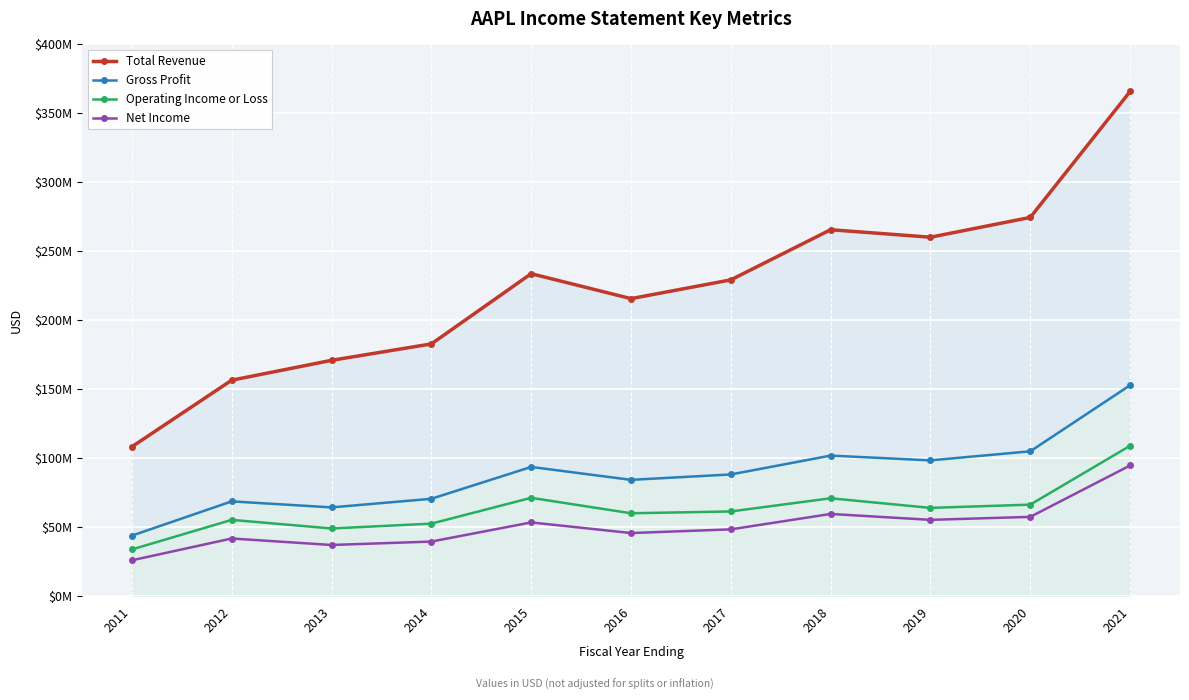

Which has a higher value, 2011 or 2016?

2016